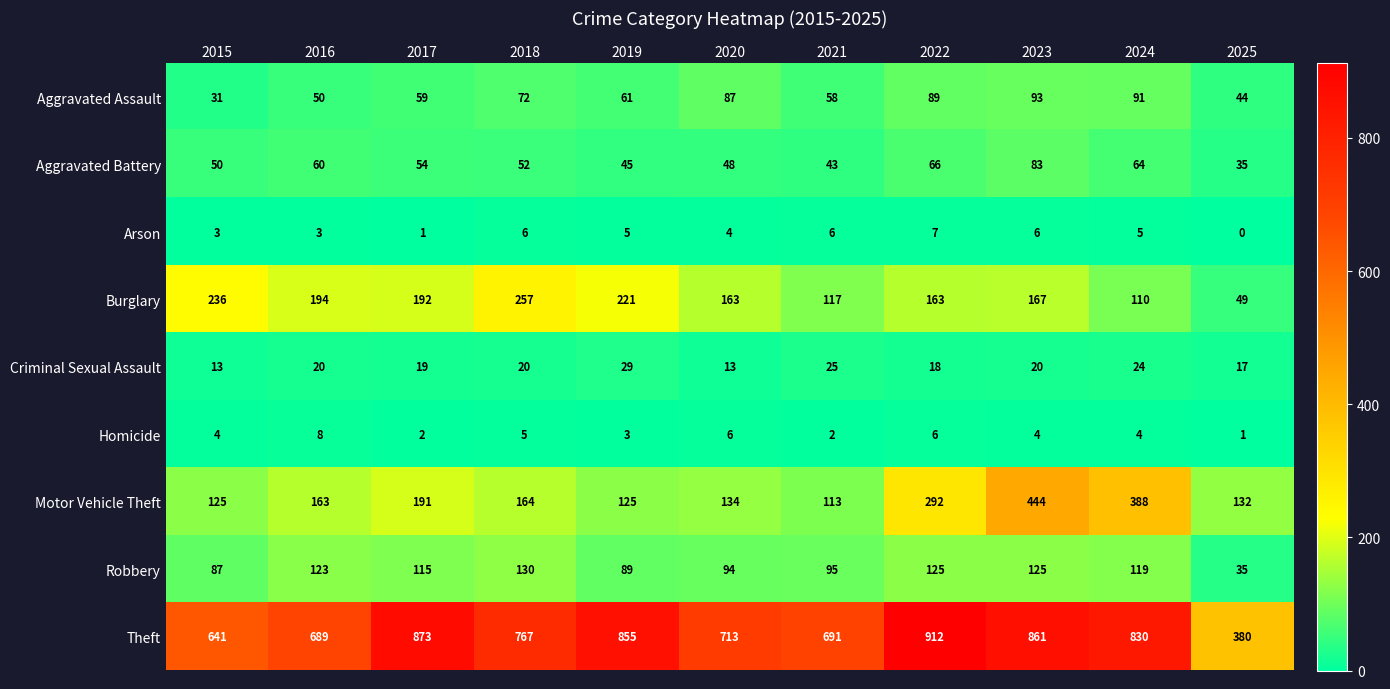

What is the sum of all Theft values?

8212